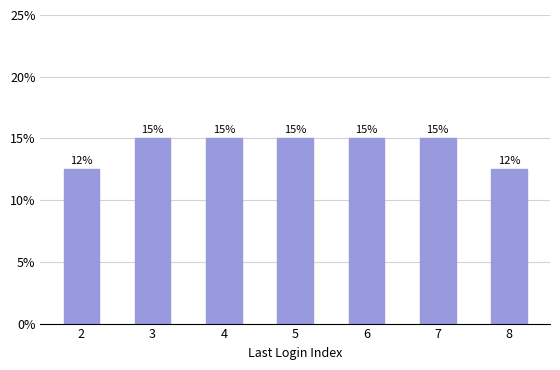

Does the chart contain stacked bars?

No